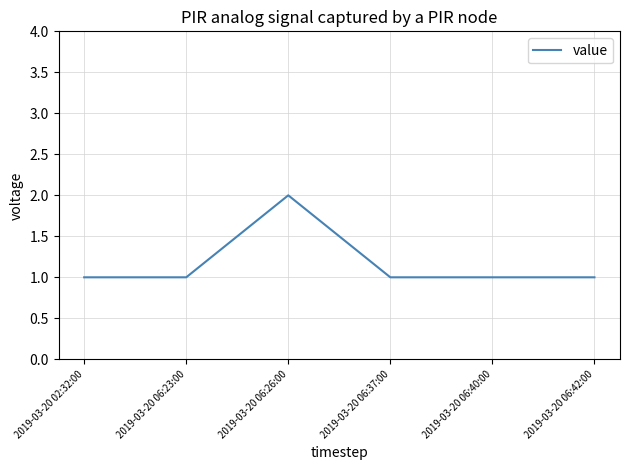

Where is the first local maximum?

2019-03-20 06:26:00